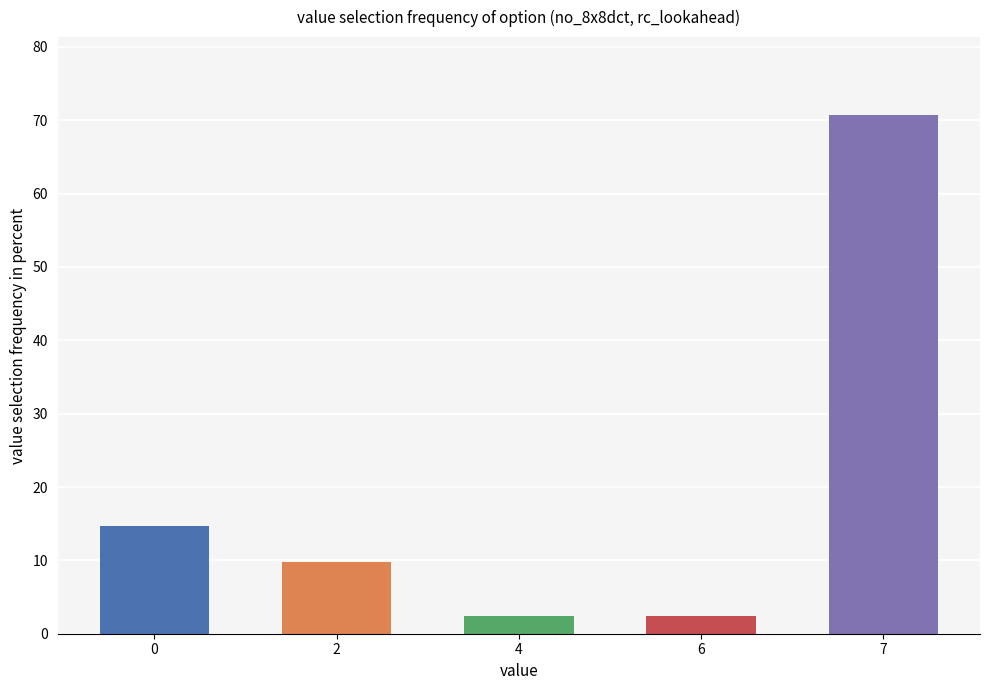

Approximately how many times larger is the value at 7 compared to 0?

4.8